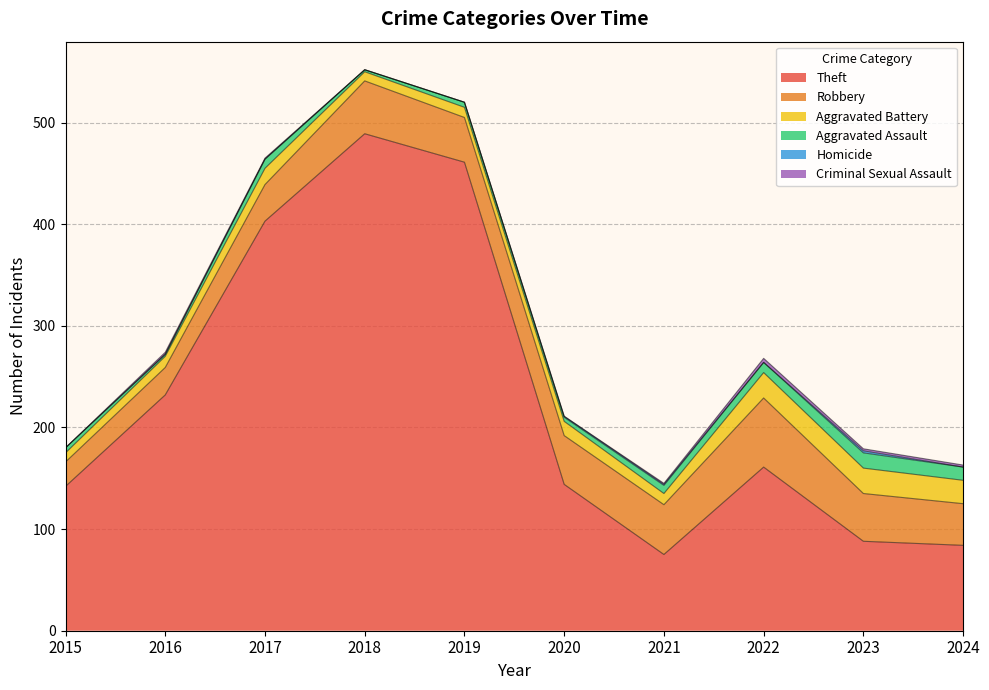

What is the sum of the Robbery values at 2022 and 2016?

95